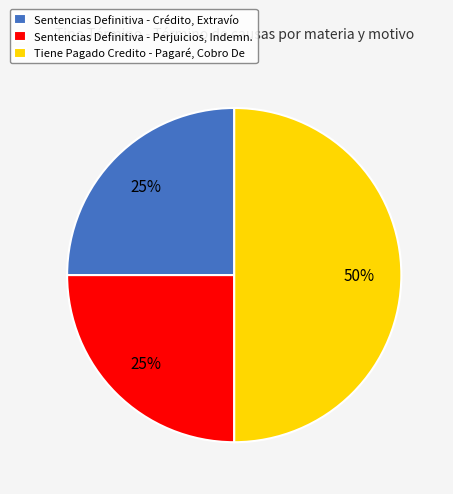

True or false: Sentencias Definitiva - Perjuicios, Indemn. accounts for 25% of the total.

True